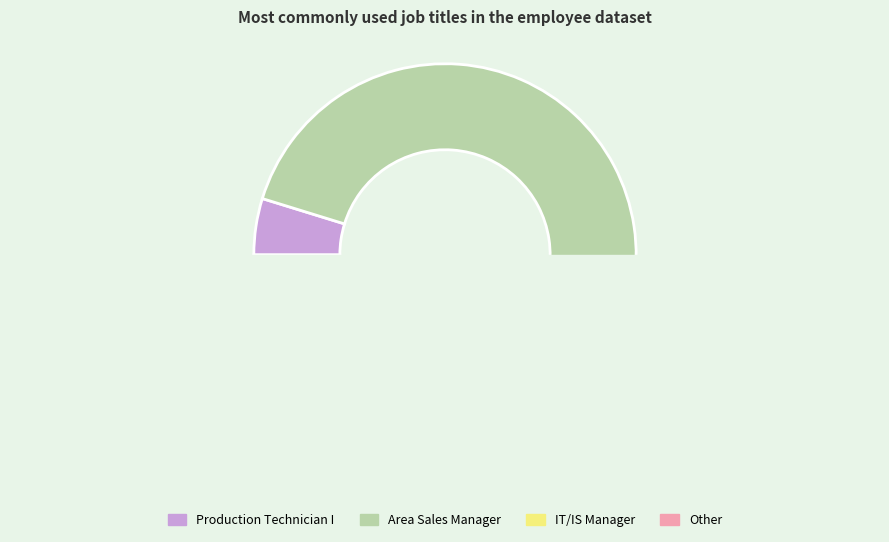

Do Other and IT/IS Manager together represent more than half of the pie?

No